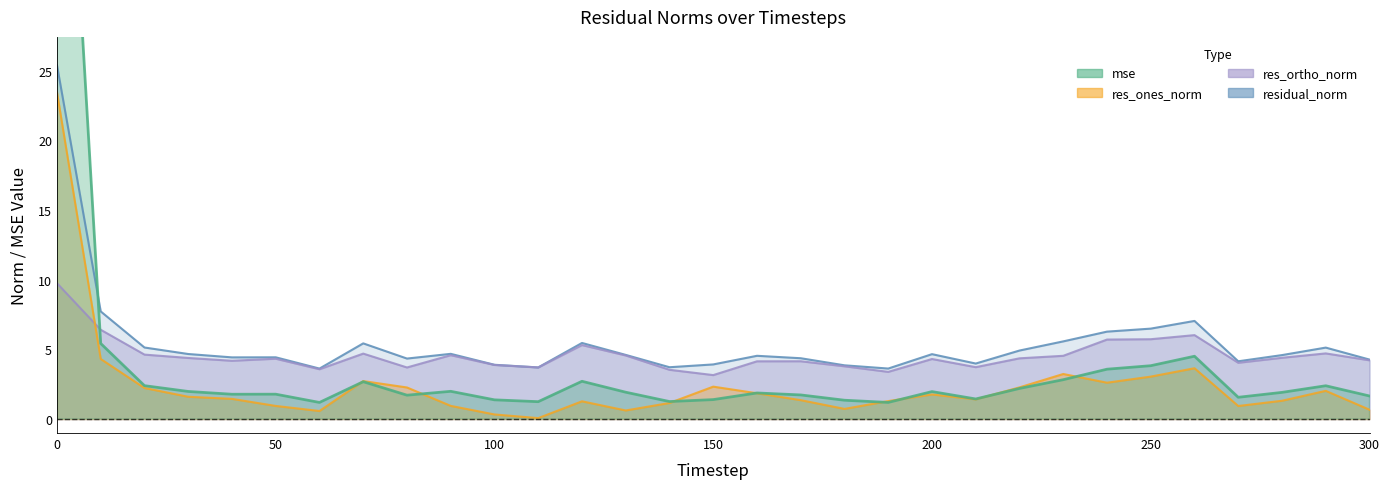

How many lines are shown in the chart?

4